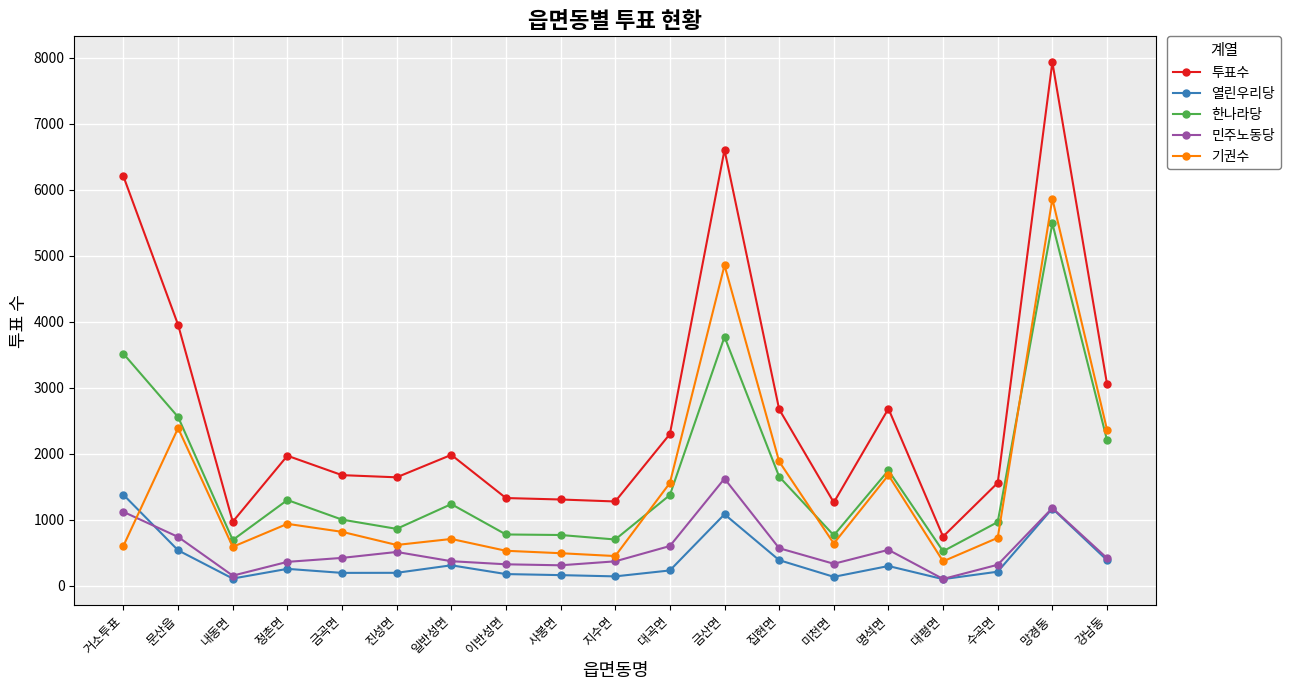

Which series has the widest spread of values?

투표수